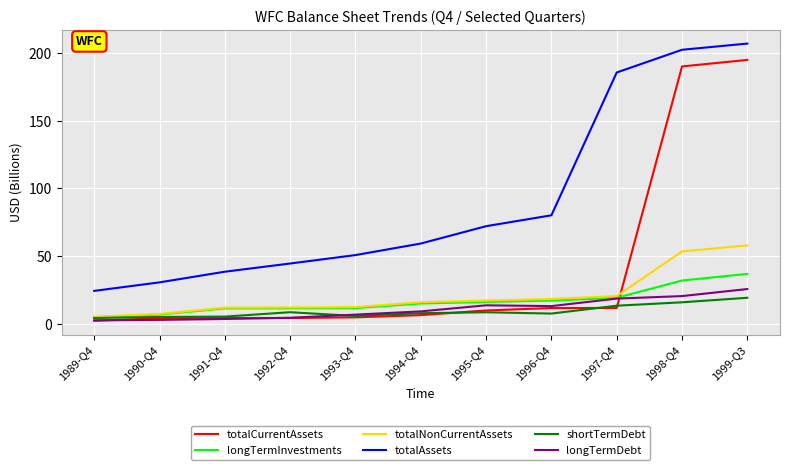

What is the maximum value shown in the chart?

207.1